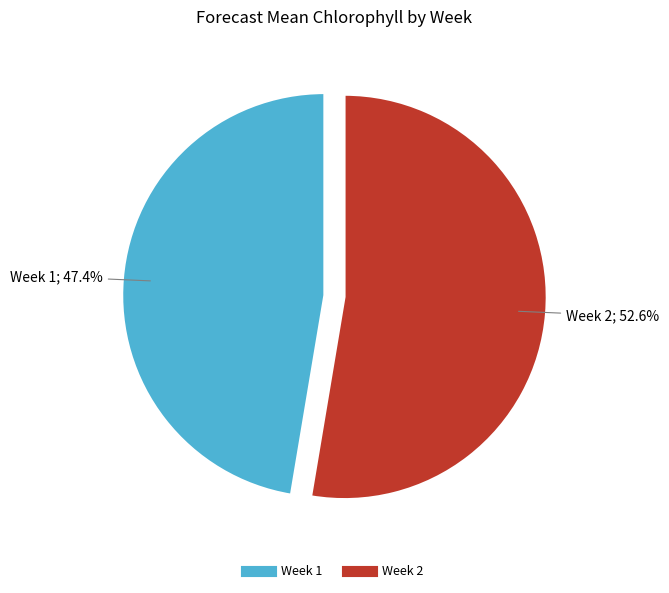

Does any single category account for the majority?

Yes